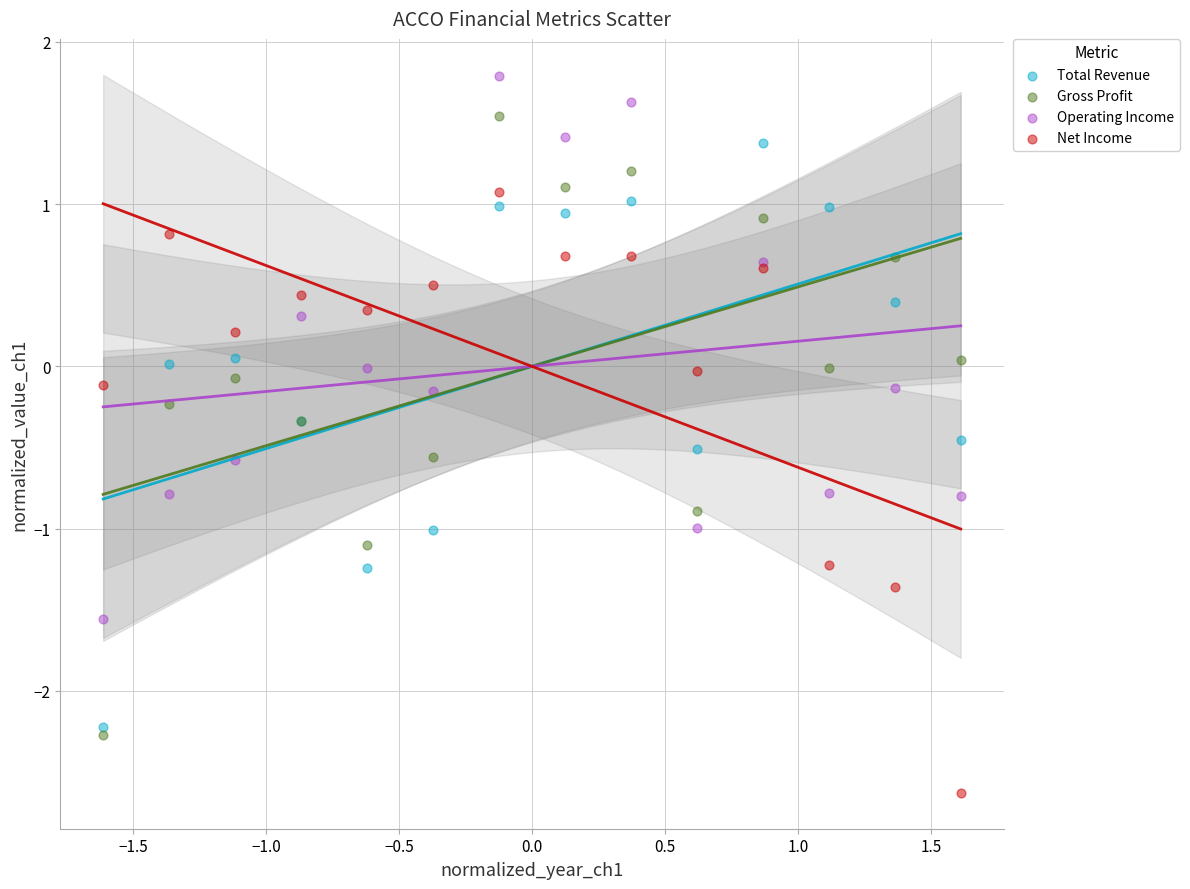

Which series reaches the maximum Y coordinate?

Operating Income